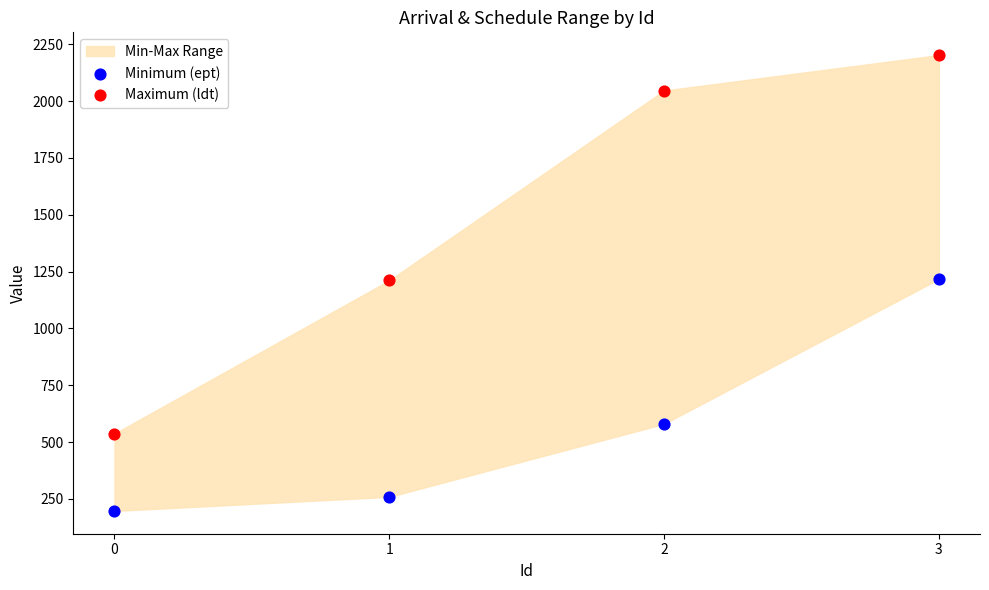

Across all data points, what is the average Y value?

1031